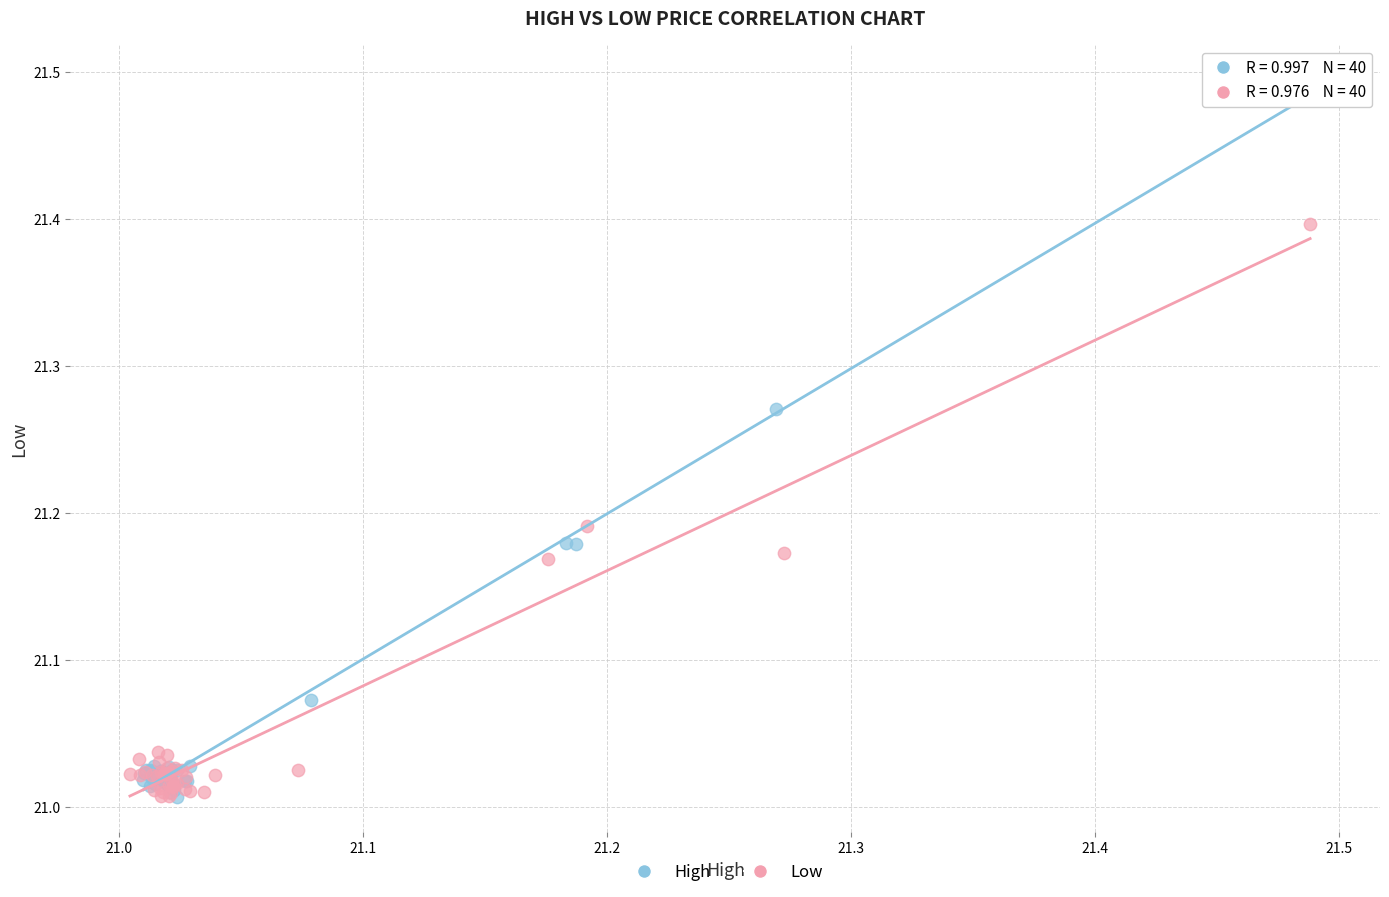

Which series has the widest spread of Y values?

High